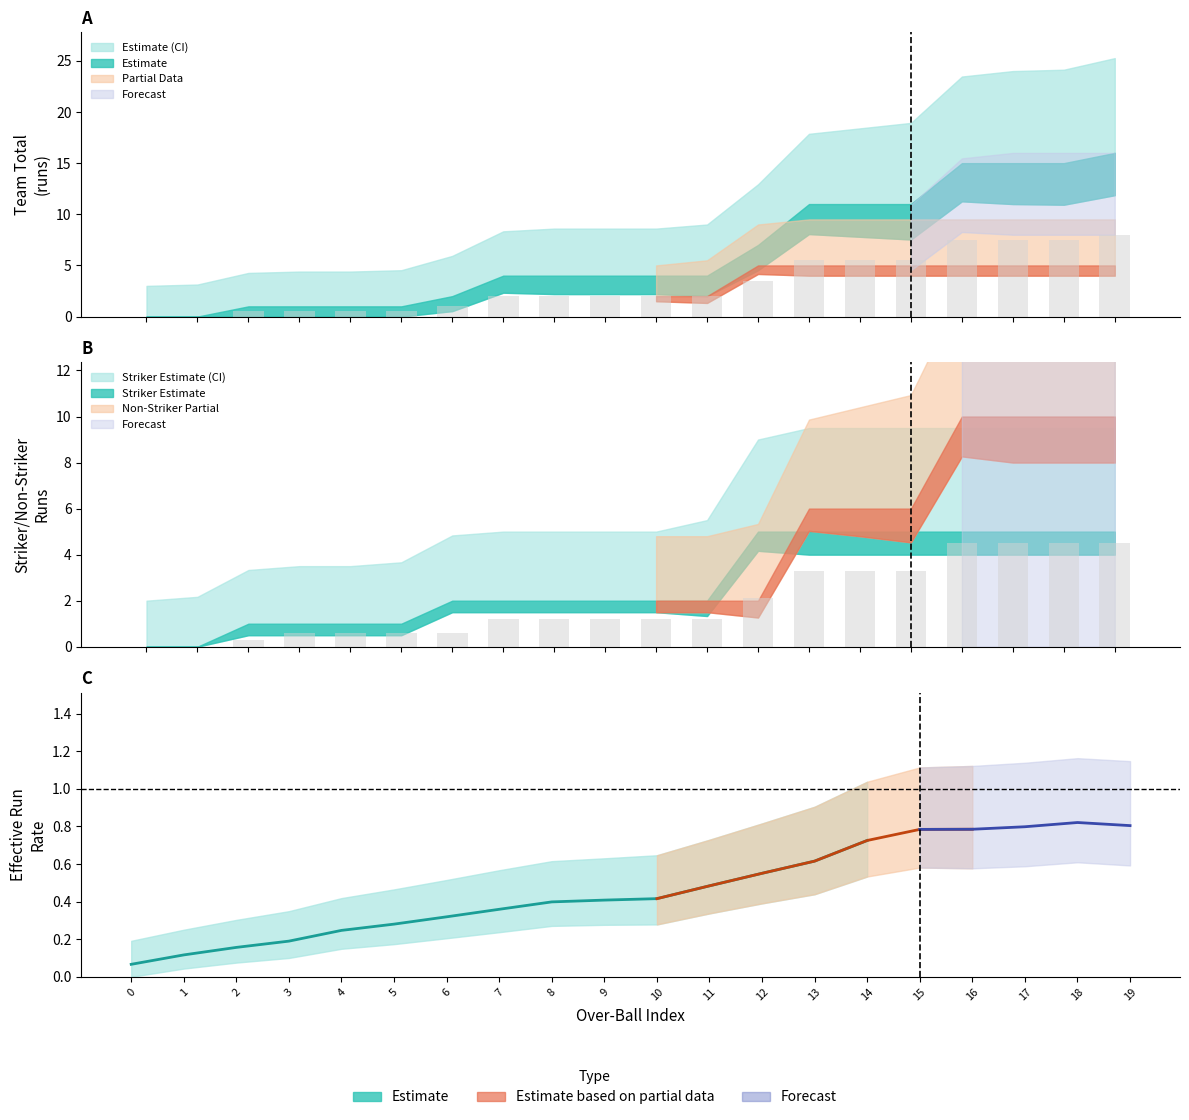

At which category does the chart reach its peak across all series?

14